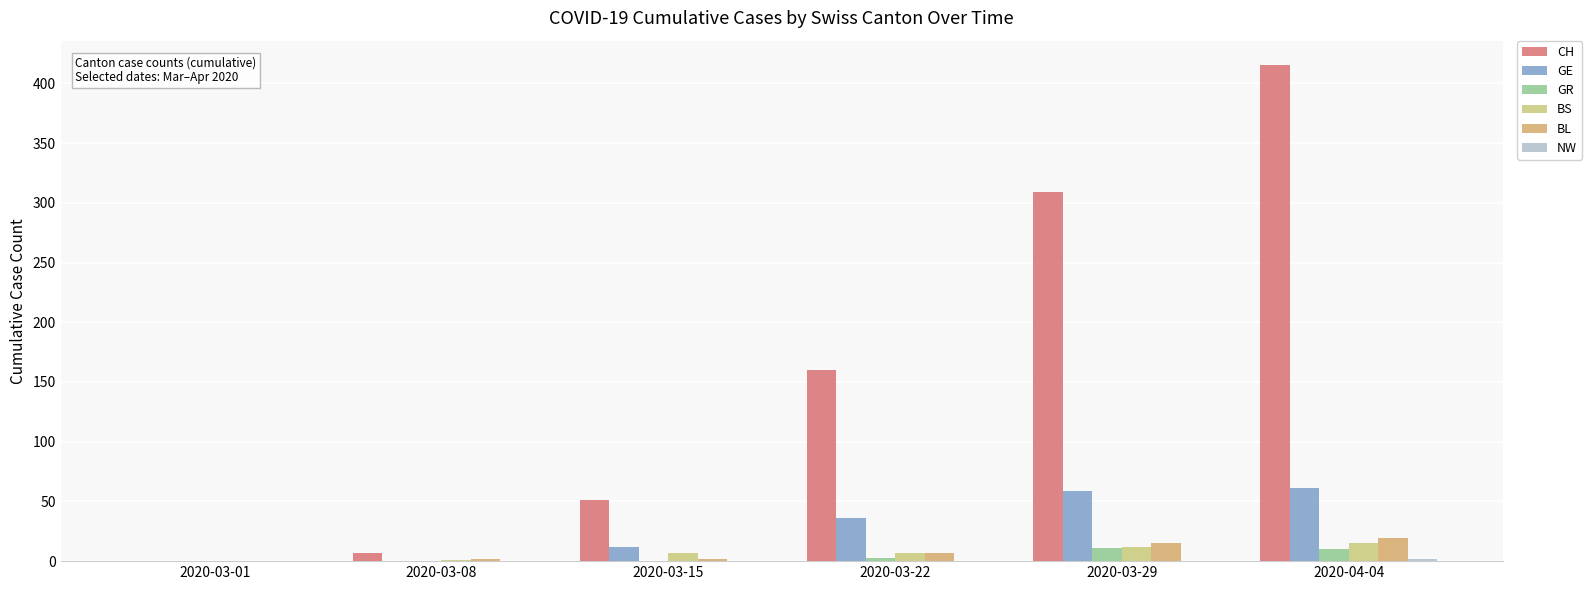

What is the difference between the second highest and minimum values in the GE series?

59